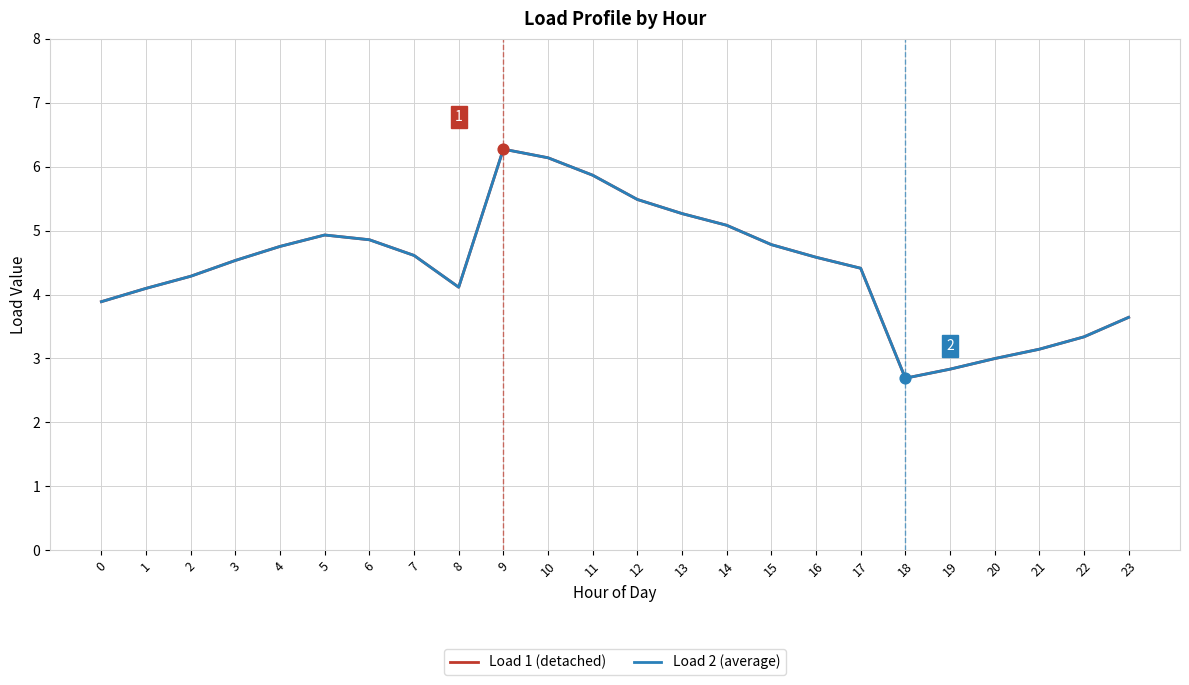

Does the chart have visible grid lines?

Yes